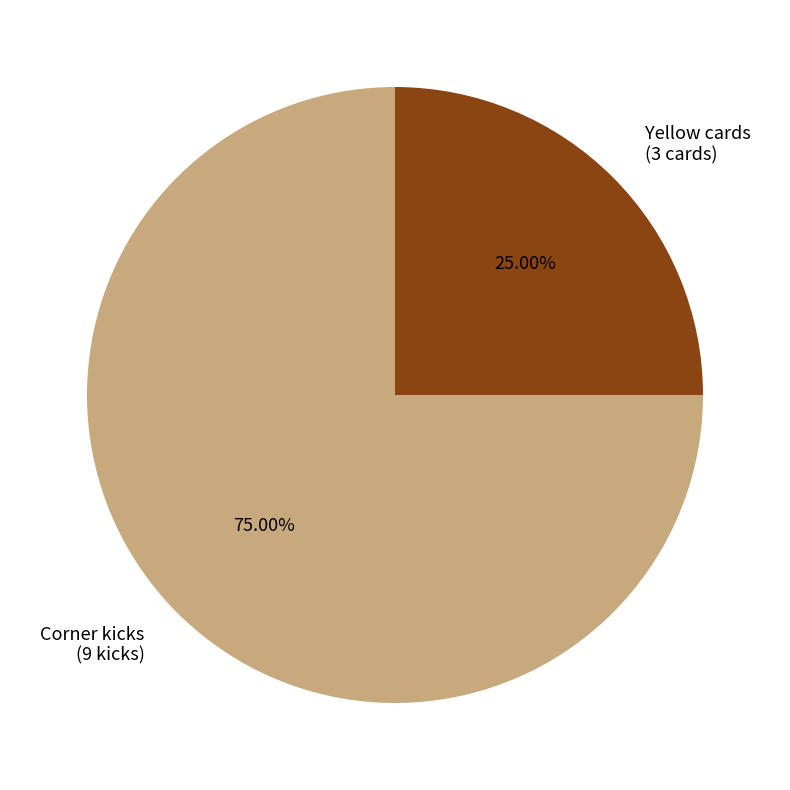

To the nearest percent, what is the difference between the largest and smallest slice percentages?

50%